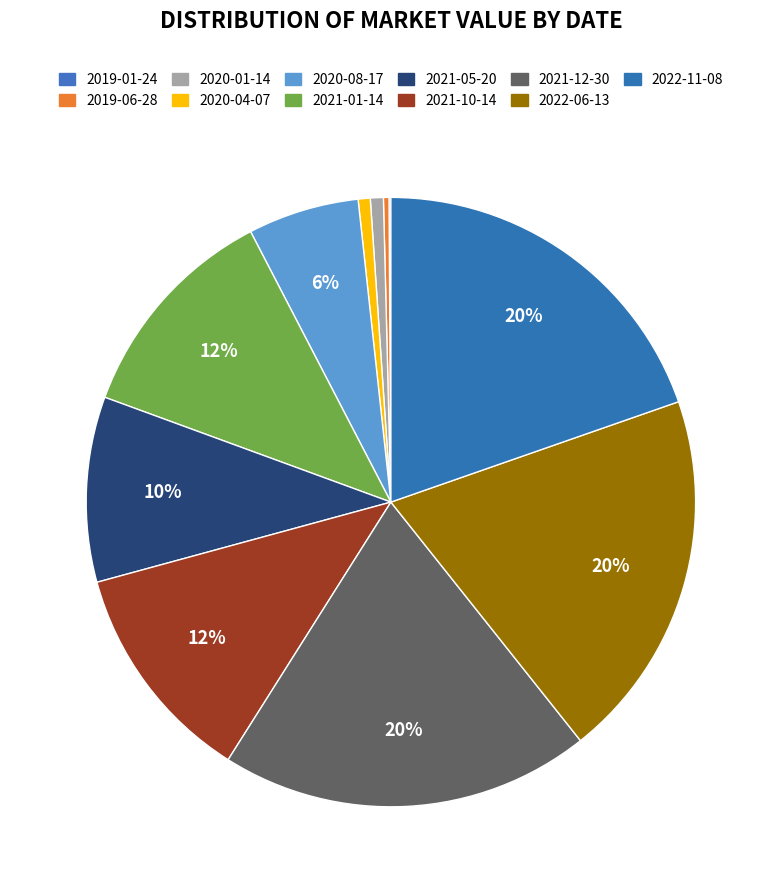

Rank the categories by value from highest to lowest.

2021-12-30, 2022-06-13, 2022-11-08, 2021-01-14, 2021-10-14, 2021-05-20, 2020-08-17, 2020-01-14, 2020-04-07, 2019-06-28, 2019-01-24